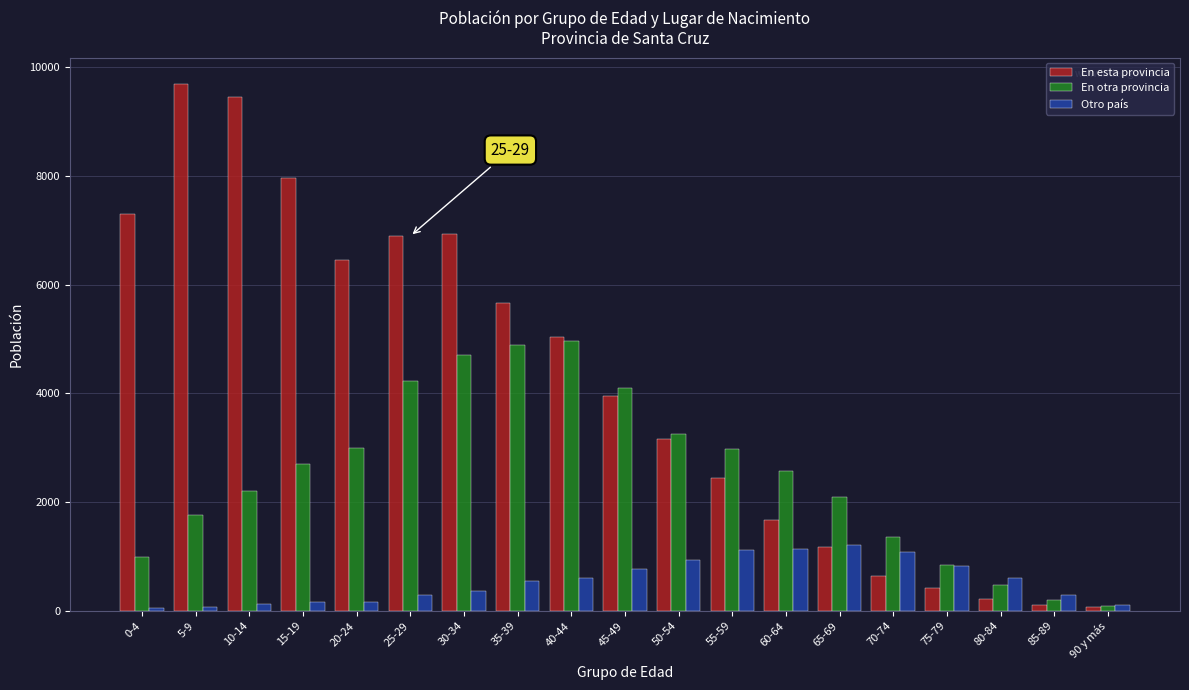

List the series in order of their peak value, lowest first.

Otro país, En otra provincia, En esta provincia